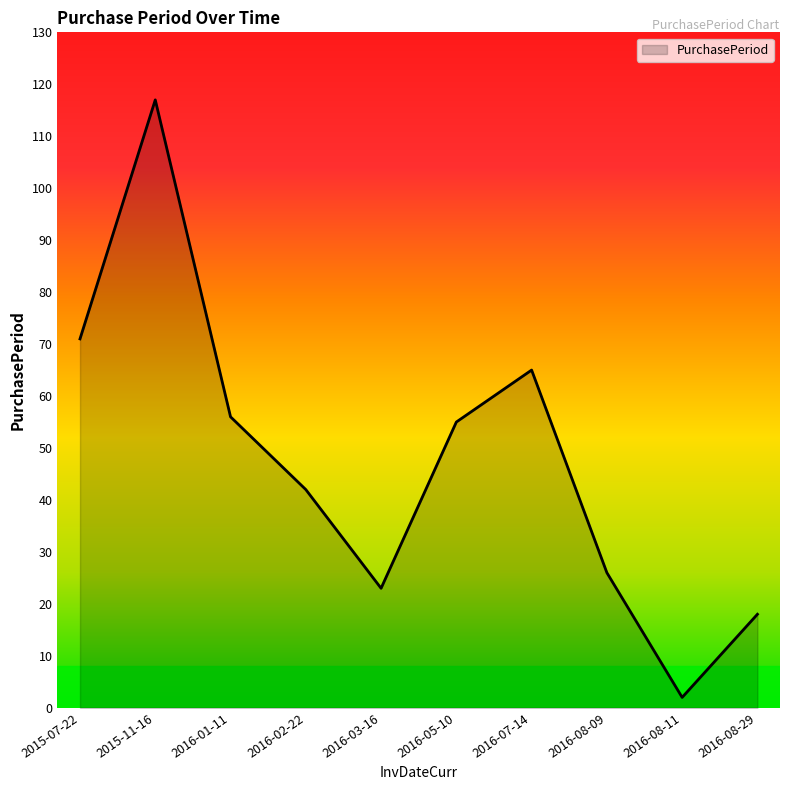

What is the average value?

48